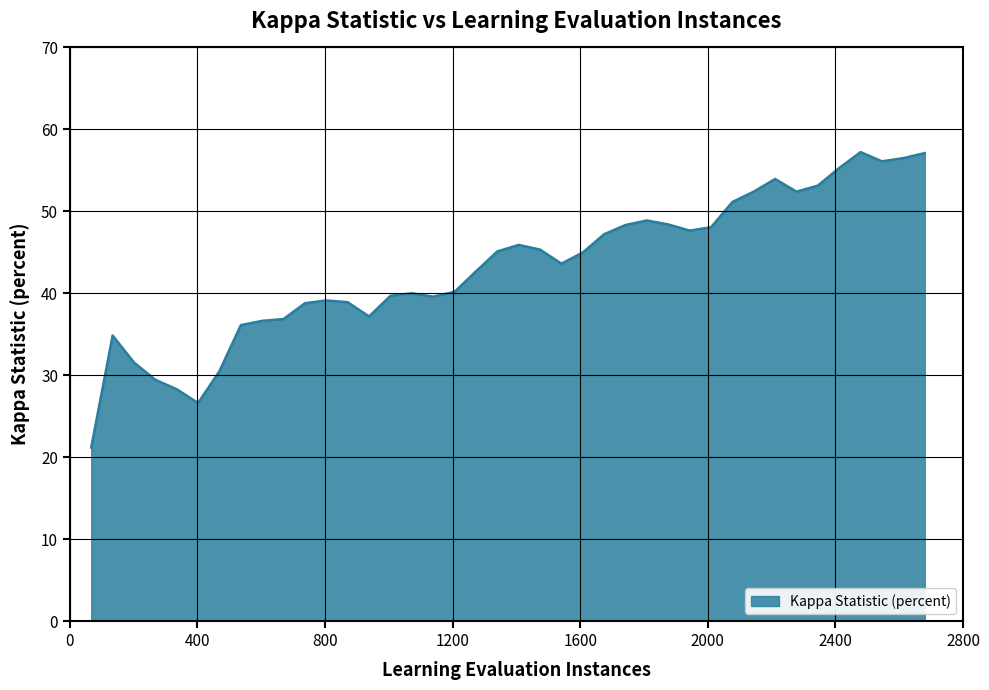

What is the smallest value displayed?

21.2